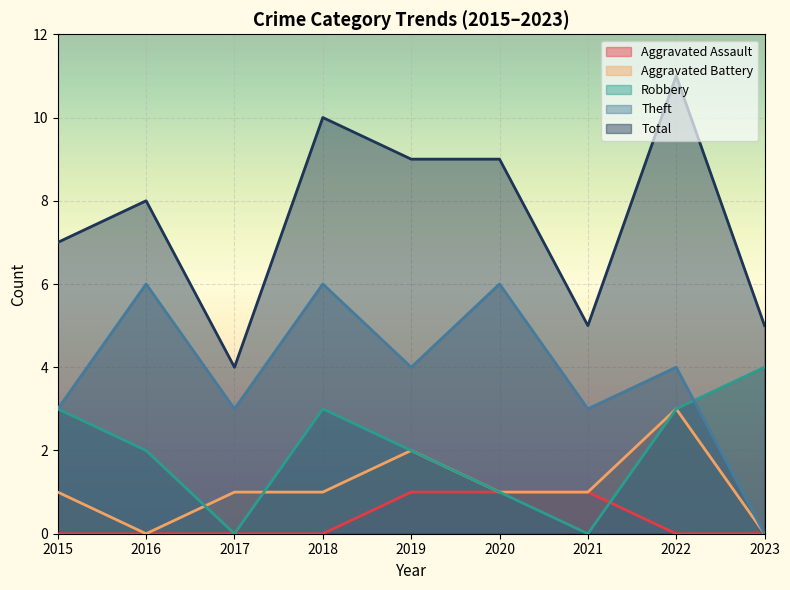

What is the sum of all Robbery values?

18